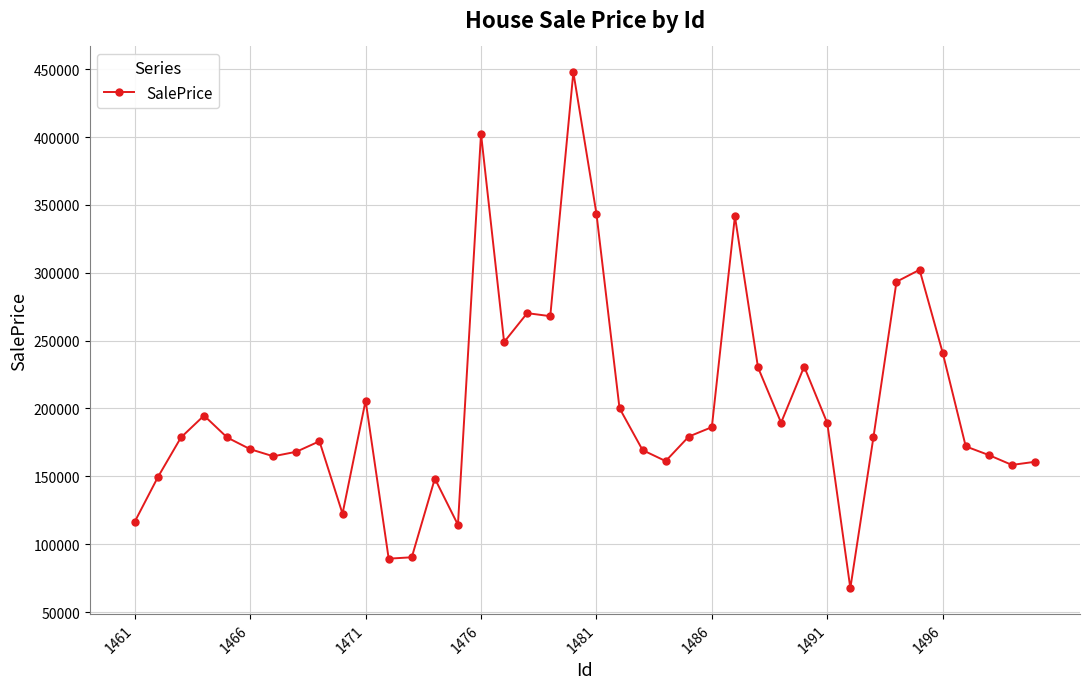

How many lines are shown in the chart?

1